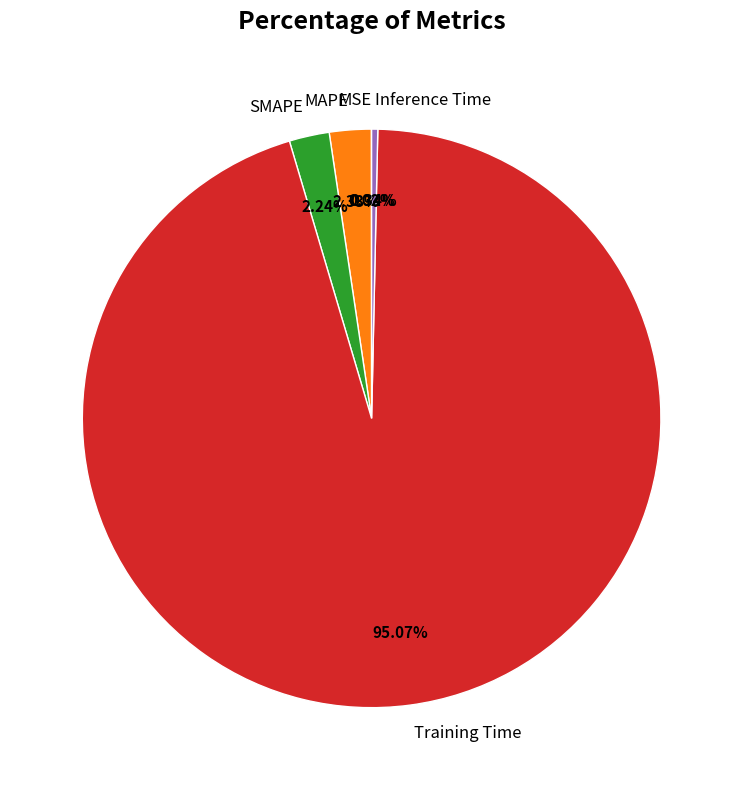

Combined, do SMAPE and Inference Time account for over 50%?

No